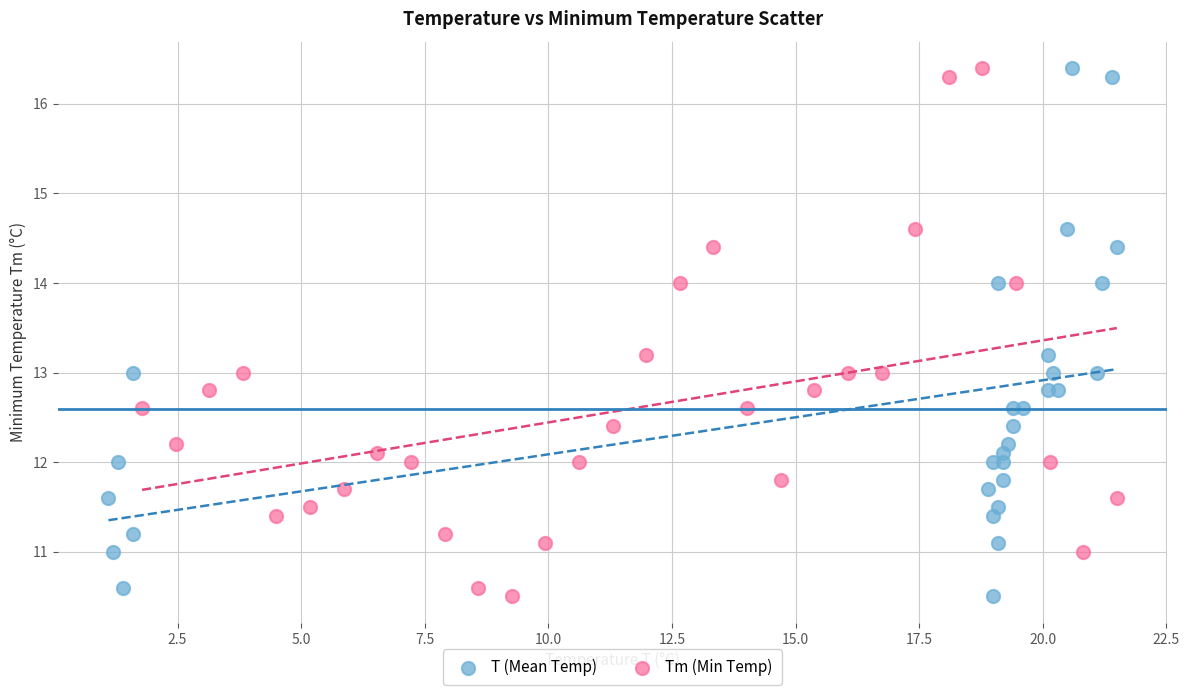

What are all the series names shown in the legend?

T (Mean Temp), Tm (Min Temp)